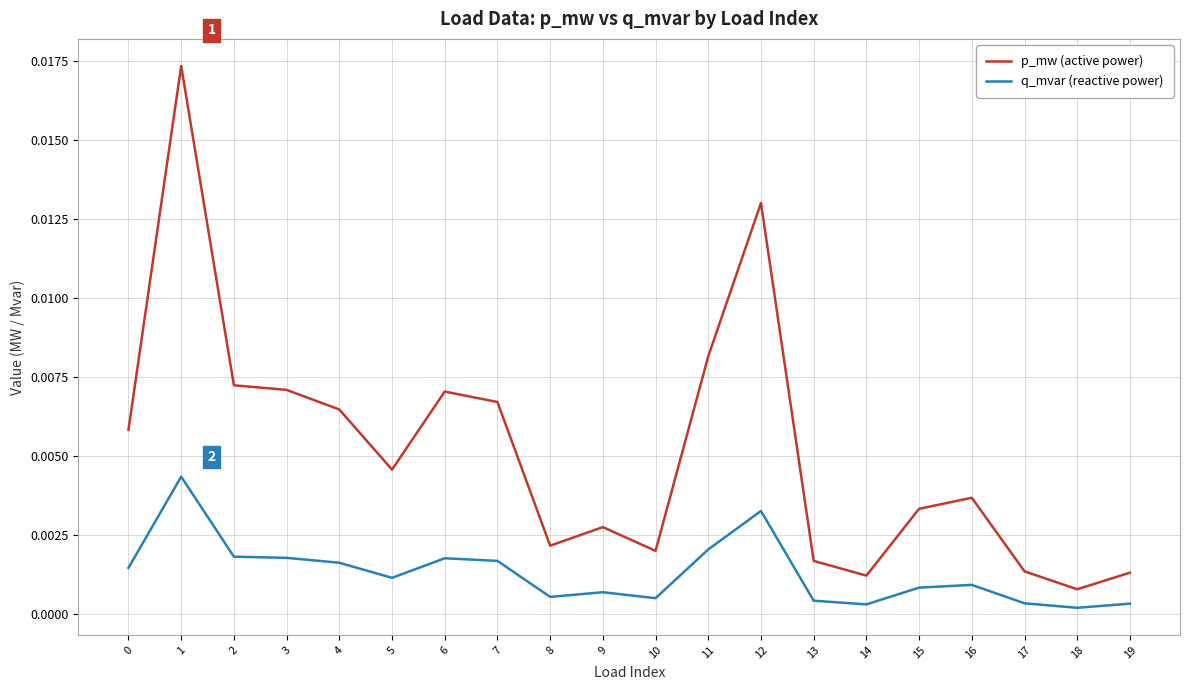

At 11, list the series in order from largest to smallest.

p_mw (active power), q_mvar (reactive power)